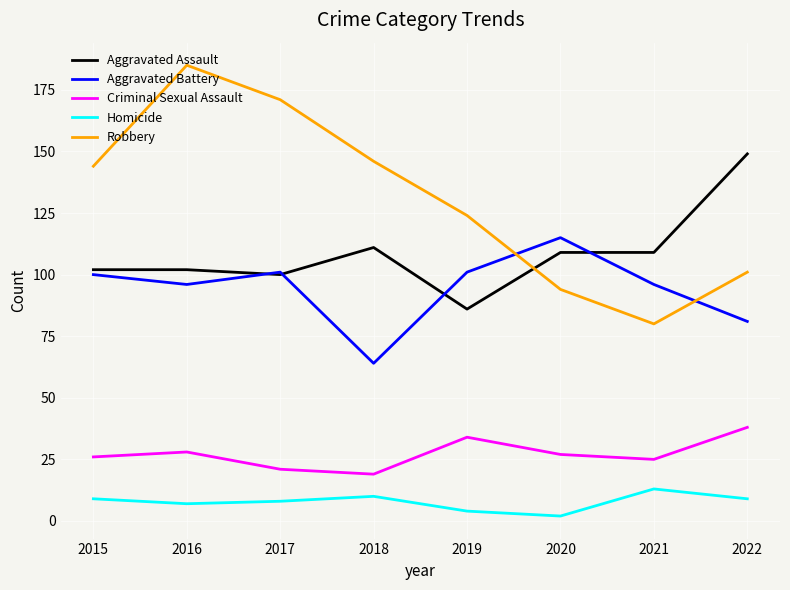

At which category does the chart reach its minimum across all series?

2020